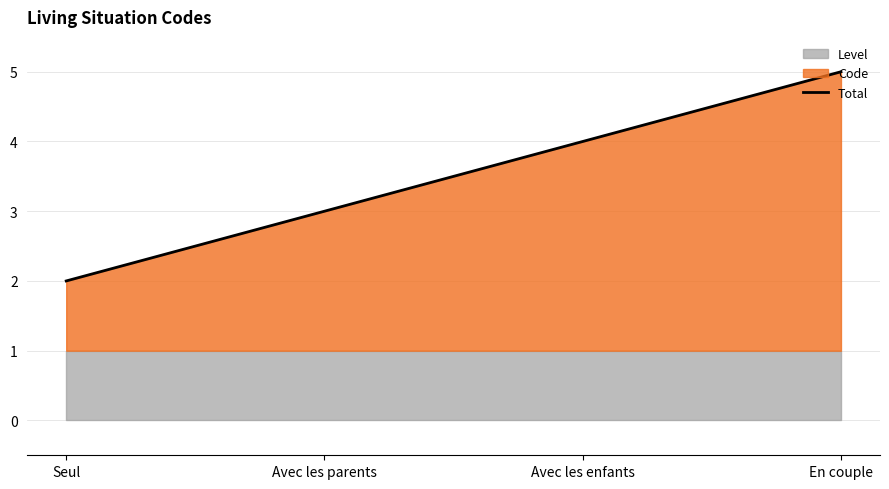

Does the chart display data point markers on the line(s)?

No